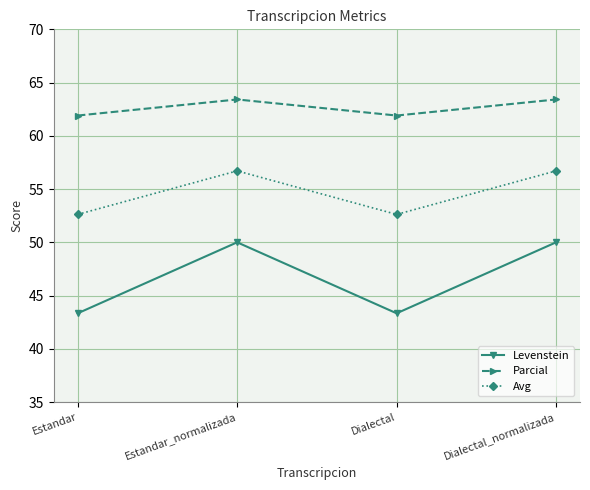

Which series changed the most between Estandar_normalizada and Dialectal?

Levenstein